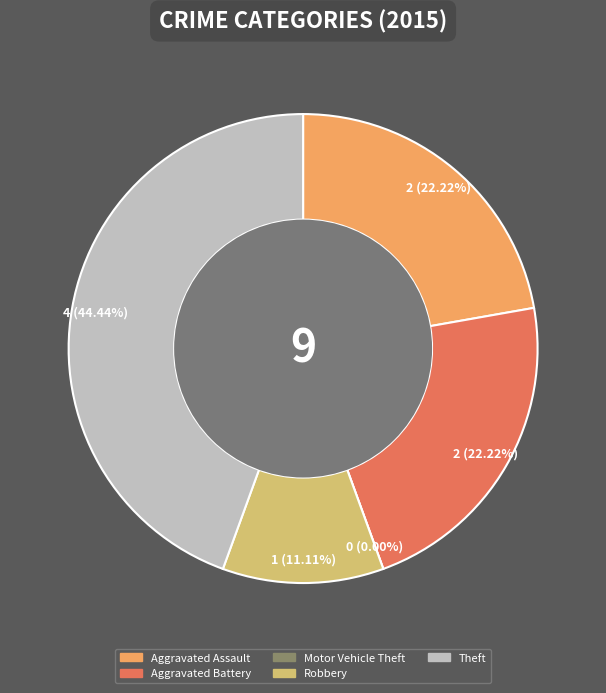

To the nearest percent, what portion does Theft represent?

44%